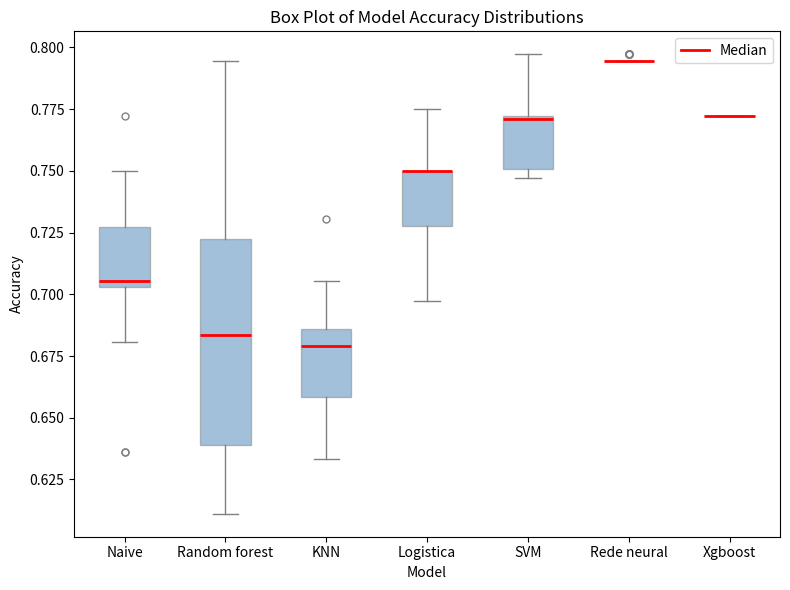

Which box is the tallest, from its lower edge to its upper edge?

Random forest